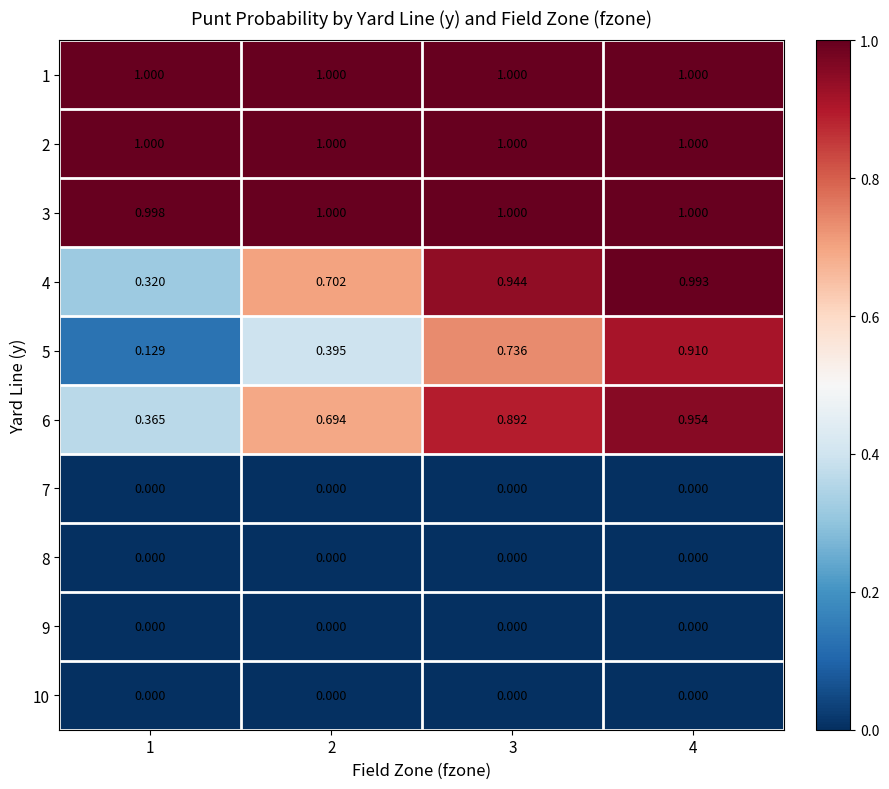

Count the number of data series in this chart.

10